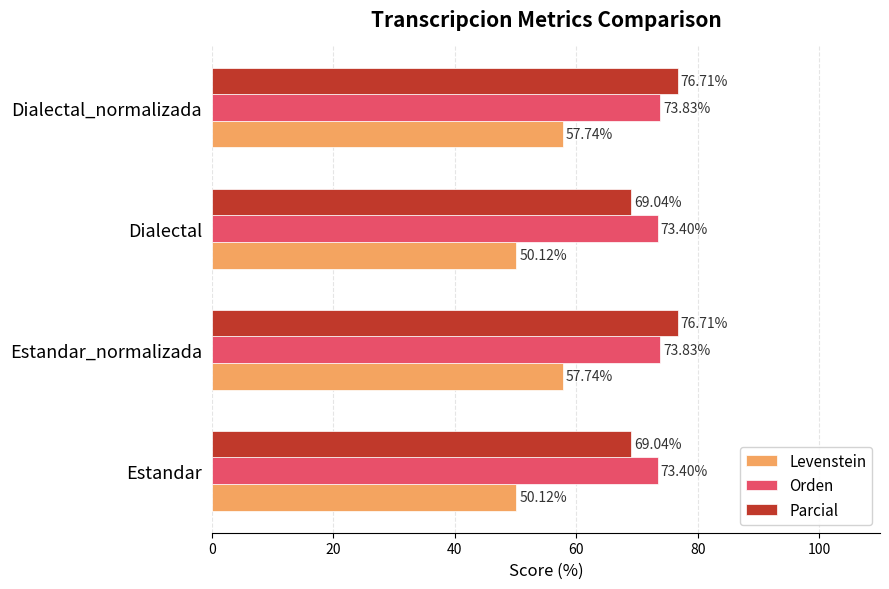

What is the lowest value of the Levenstein series?

50.1